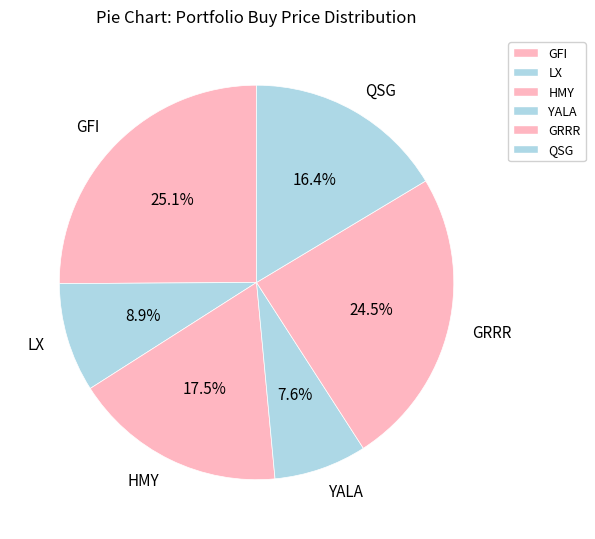

To the nearest percent, what is the difference between the GFI and QSG slice percentages?

9%